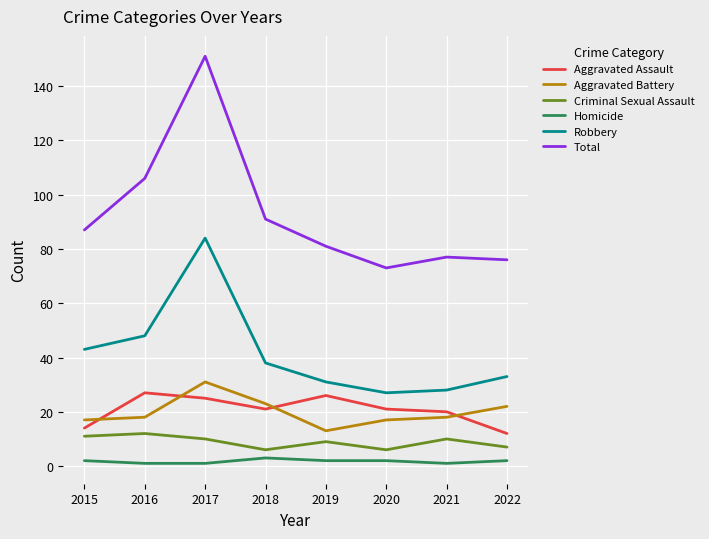

Reading left to right, extract all data points from this chart.

Aggravated Assault: 2015=14	2016=27	2017=25	2018=21	2019=26	2020=21	2021=20	2022=12
Aggravated Battery: 2015=17	2016=18	2017=31	2018=23	2019=13	2020=17	2021=18	2022=22
Criminal Sexual Assault: 2015=11	2016=12	2017=10	2018=6	2019=9	2020=6	2021=10	2022=7
Homicide: 2015=2	2016=1	2017=1	2018=3	2019=2	2020=2	2021=1	2022=2
Robbery: 2015=43	2016=48	2017=84	2018=38	2019=31	2020=27	2021=28	2022=33
Total: 2015=87	2016=106	2017=151	2018=91	2019=81	2020=73	2021=77	2022=76